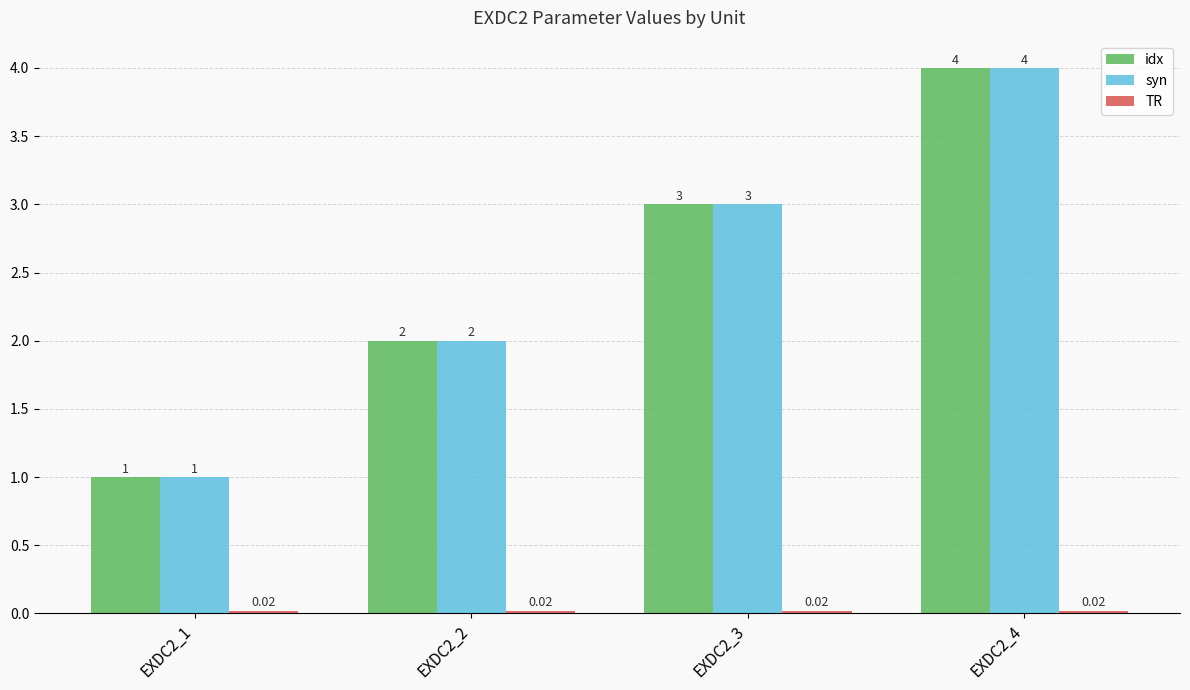

What is the difference between the syn values at EXDC2_4 and EXDC2_2?

2.0